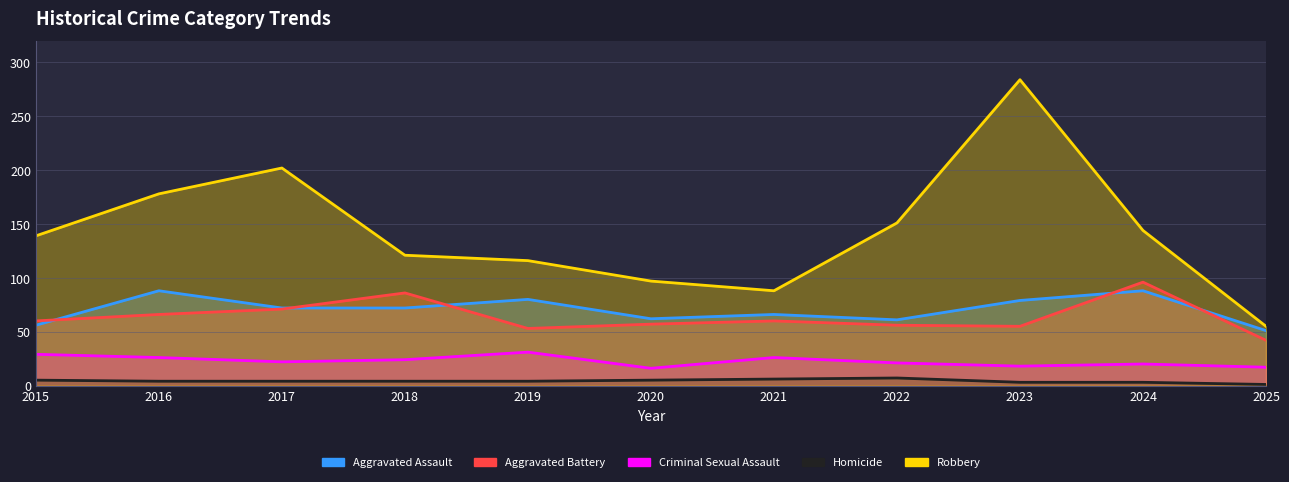

At 2017, list the series in order from smallest to largest.

Homicide, Criminal Sexual Assault, Aggravated Battery, Aggravated Assault, Robbery